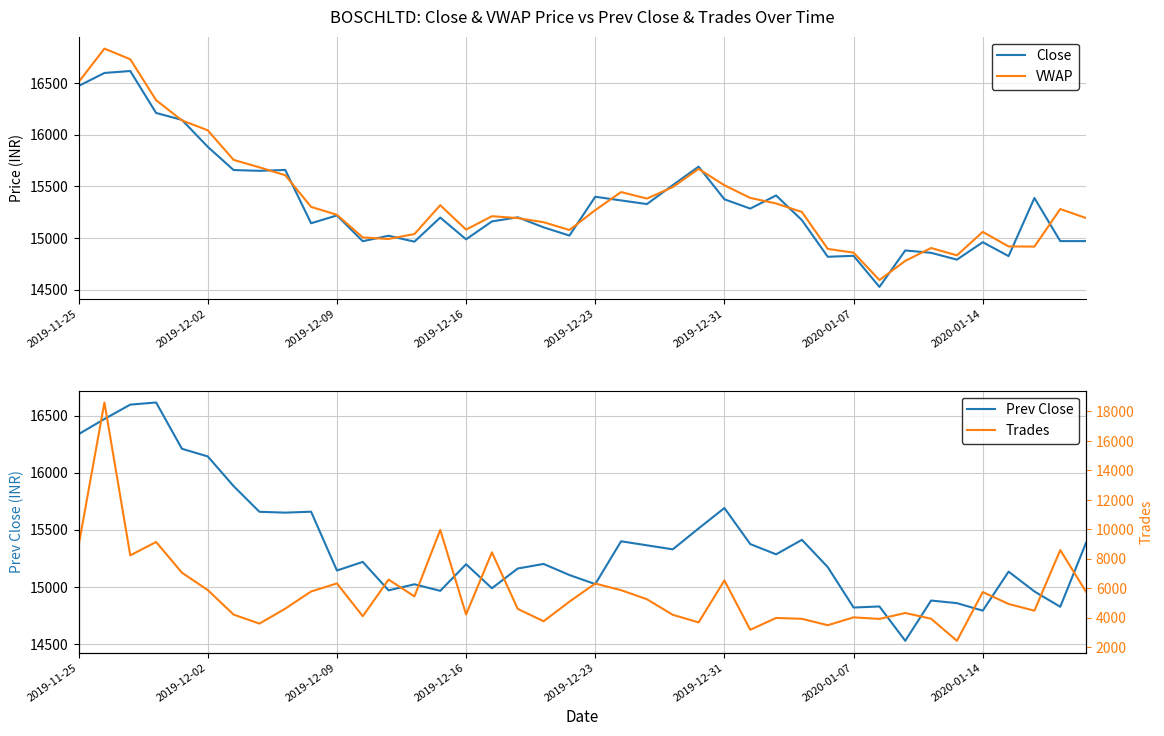

The value of Prev Close at 2020-01-14 is 25478.5. True or false?

False